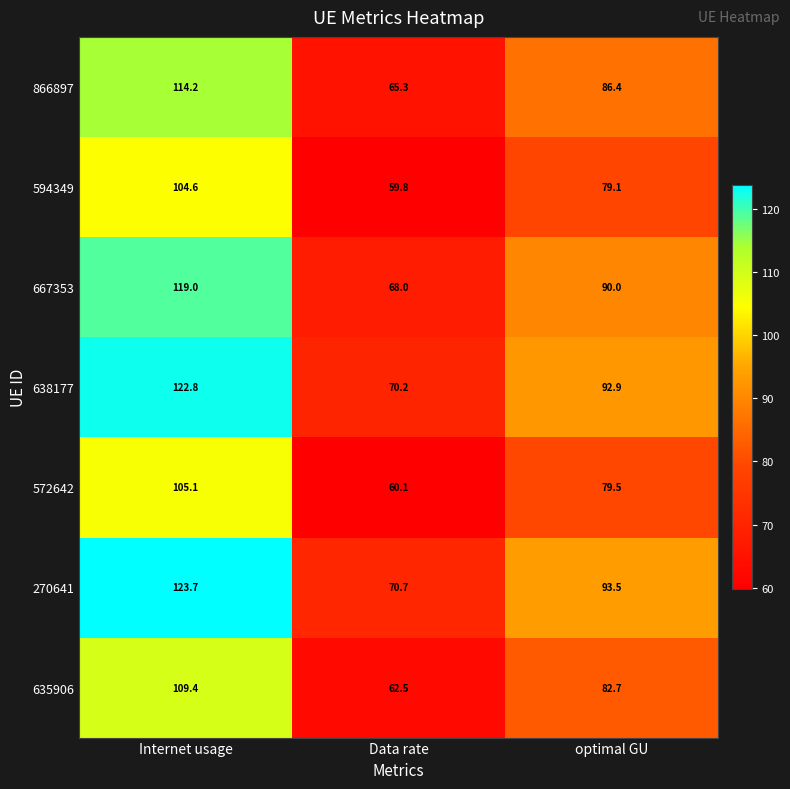

At which label is 572642 closest to 82?

optimal GU